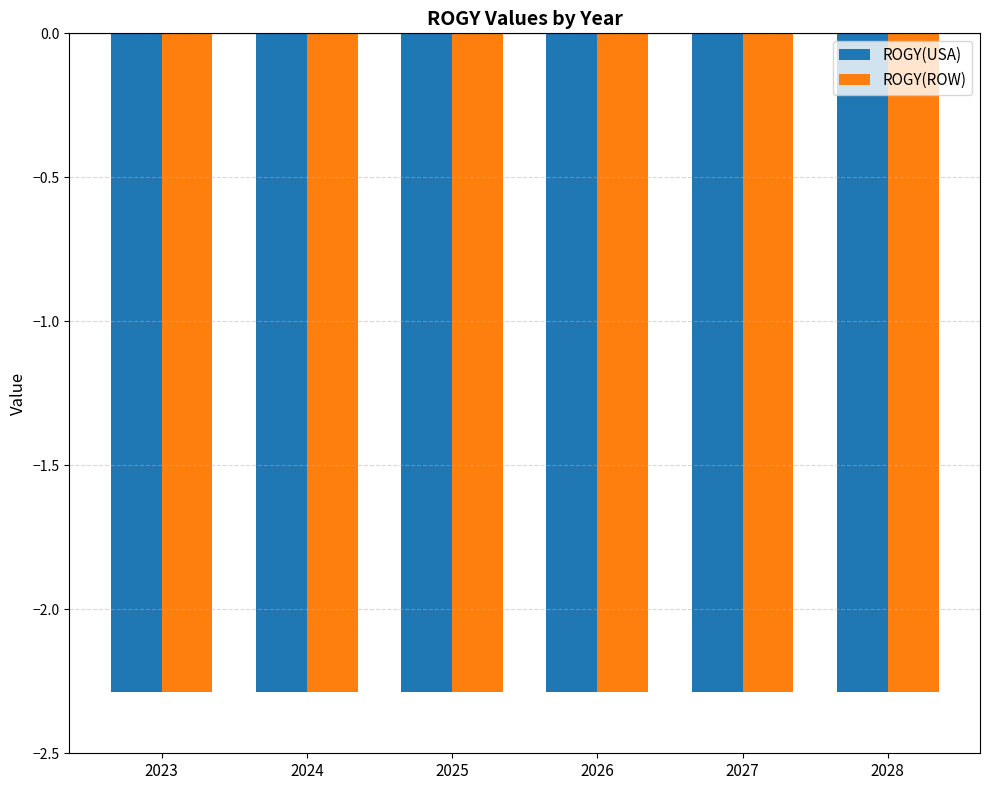

What is the sum of all ROGY(USA) values?

-13.7